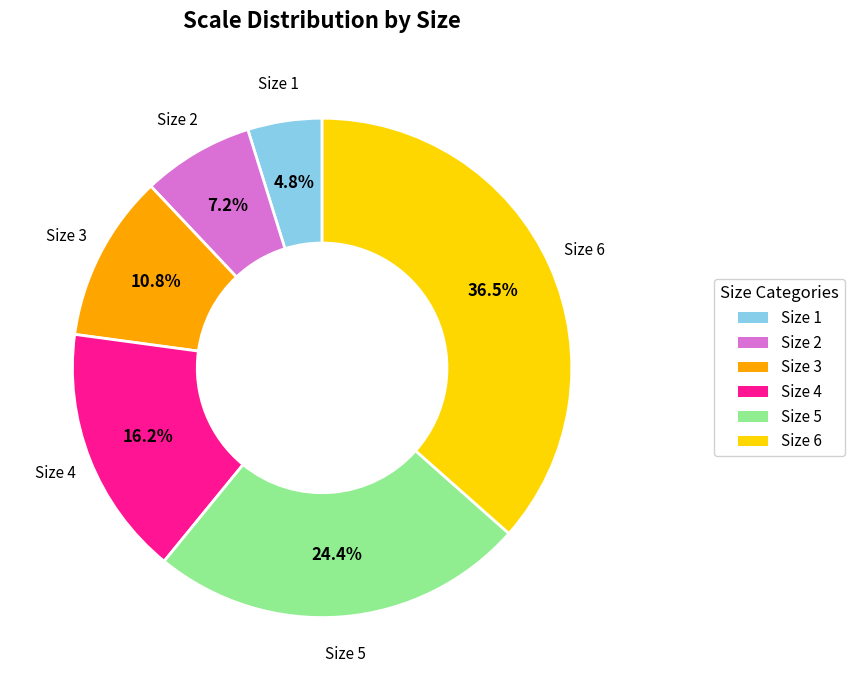

Count the number of slices in the pie.

6